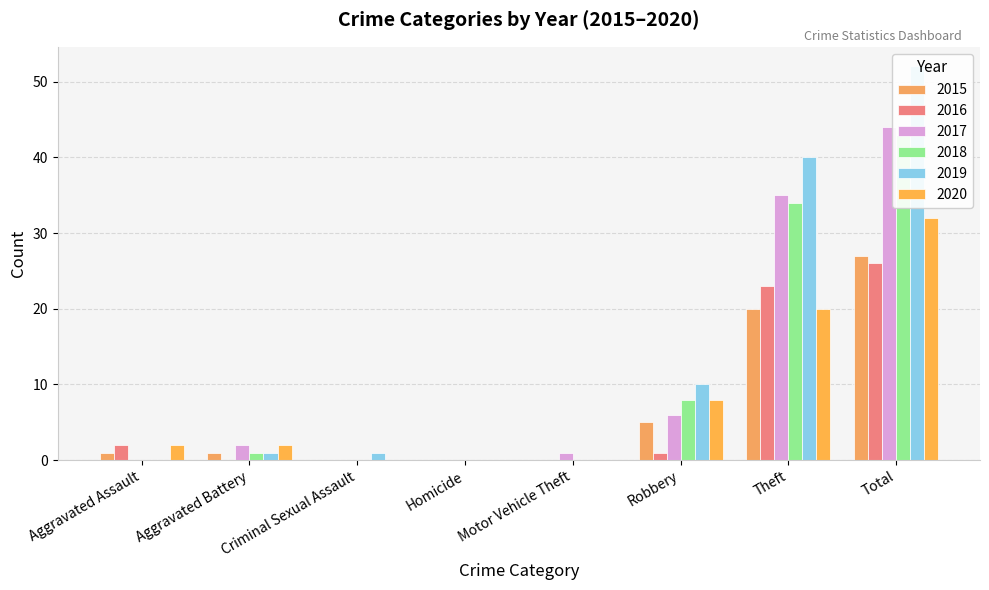

At how many categories does at least one series exceed 11?

2